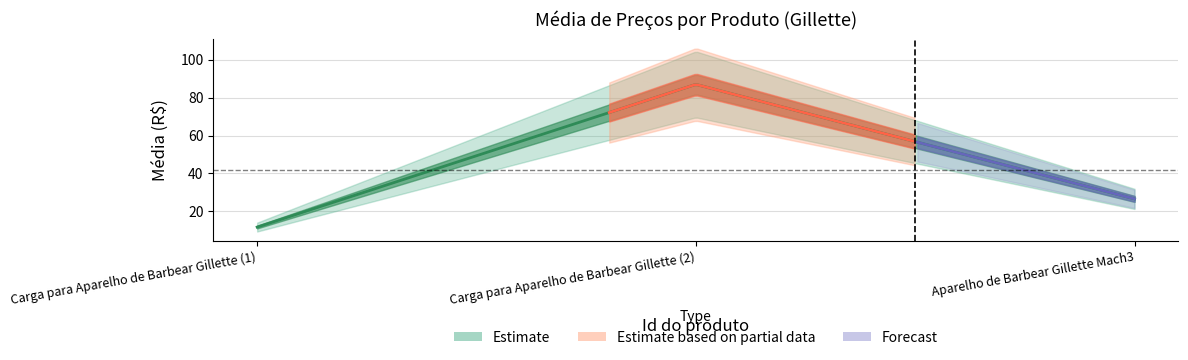

How many lines are shown in the chart?

1